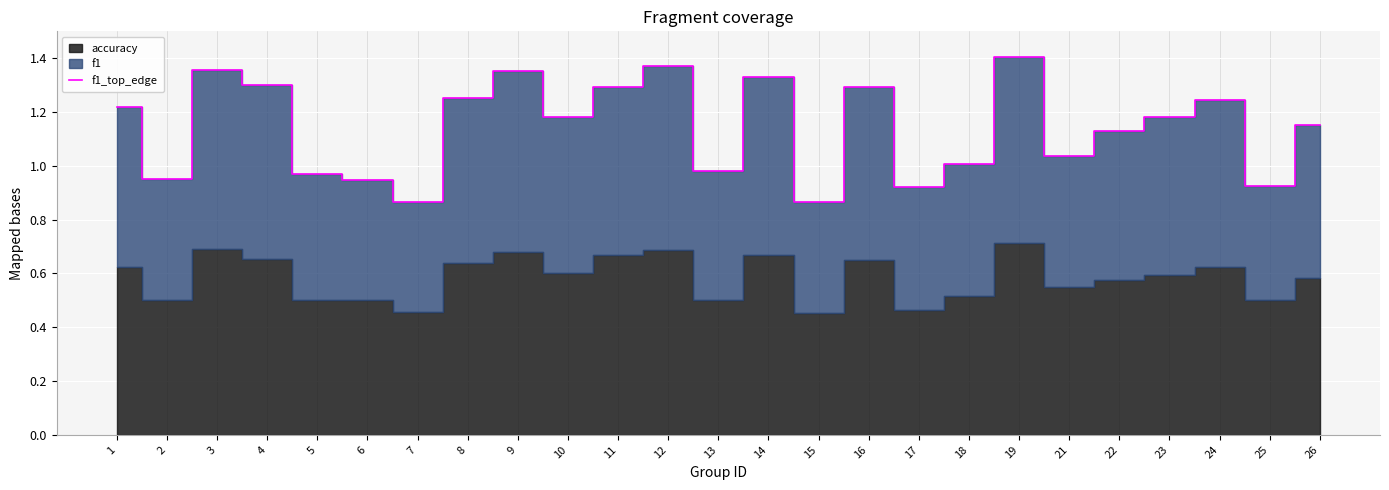

Rank the categories by value from highest to lowest.

19, 12, 3, 9, 14, 4, 16, 11, 8, 24, 1, 10, 23, 26, 22, 21, 18, 13, 5, 2, 6, 25, 17, 7, 15